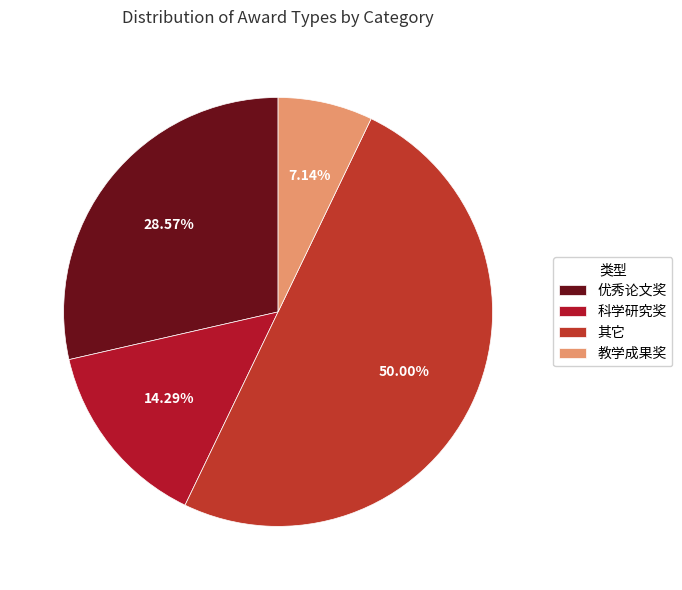

Is there any slice that represents more than half of the pie?

No